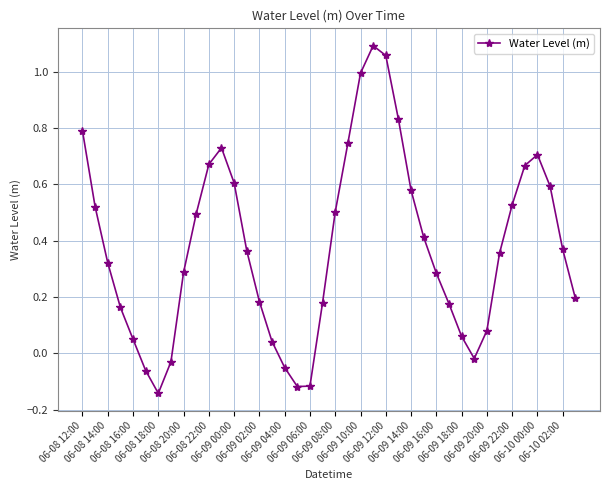

True or false: the data has more than 2 interior local peaks.

True